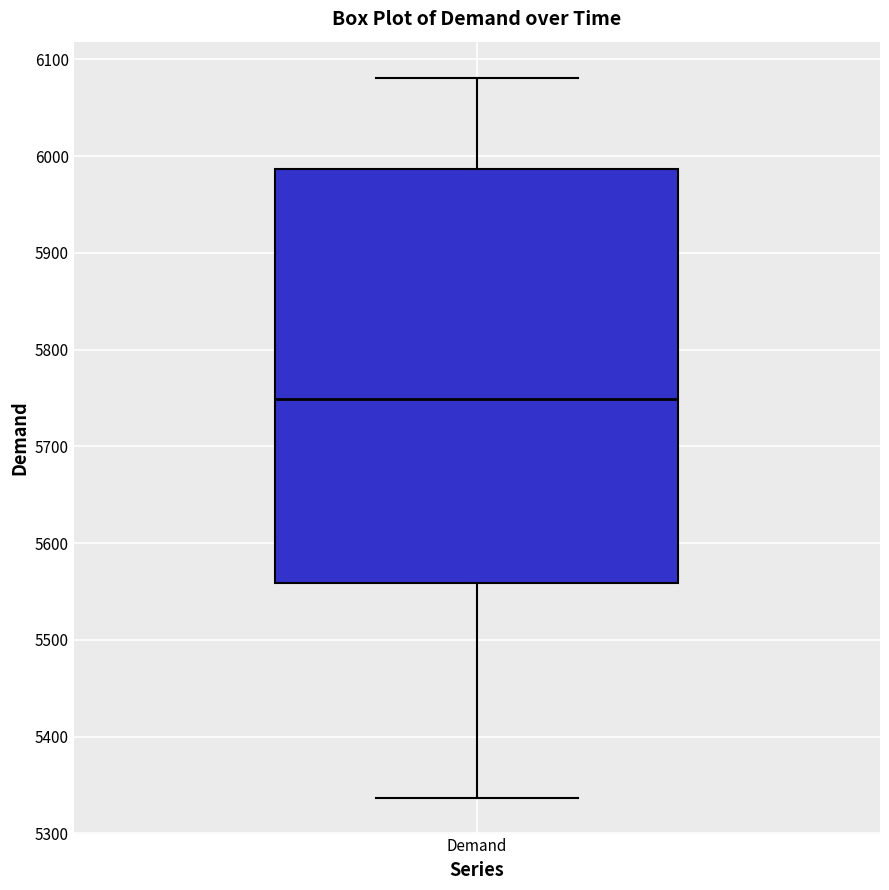

Where is the lower edge of the box for Demand on the y-axis? The values are not printed on the chart, so give them approximately, as read against the axis.

5560